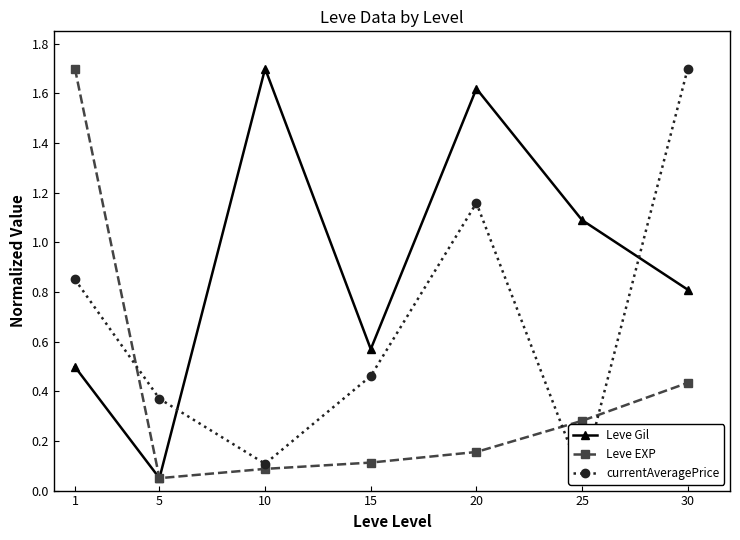

At which category does currentAveragePrice reach its first local peak?

20